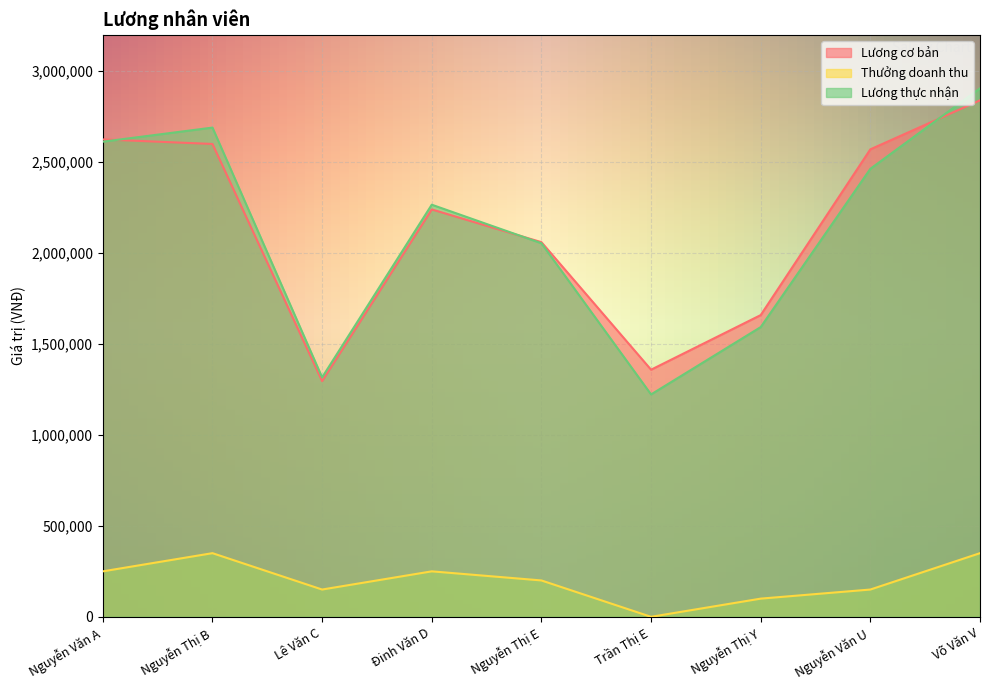

What position from the right is Nguyễn Thị Y?

3